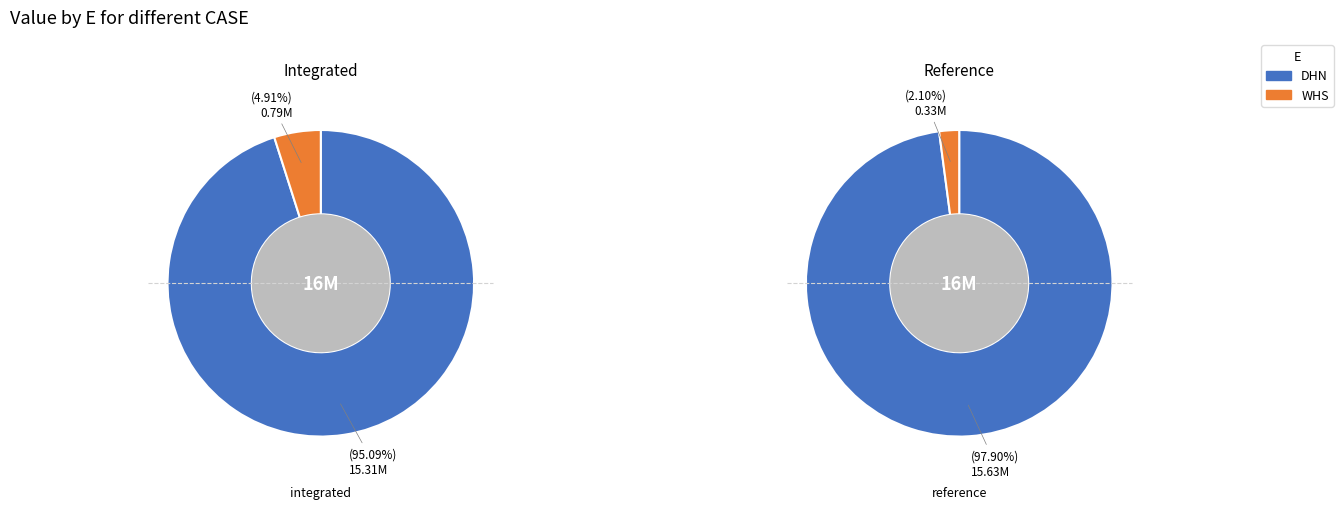

At DHN, list the series in order from largest to smallest.

reference, integrated